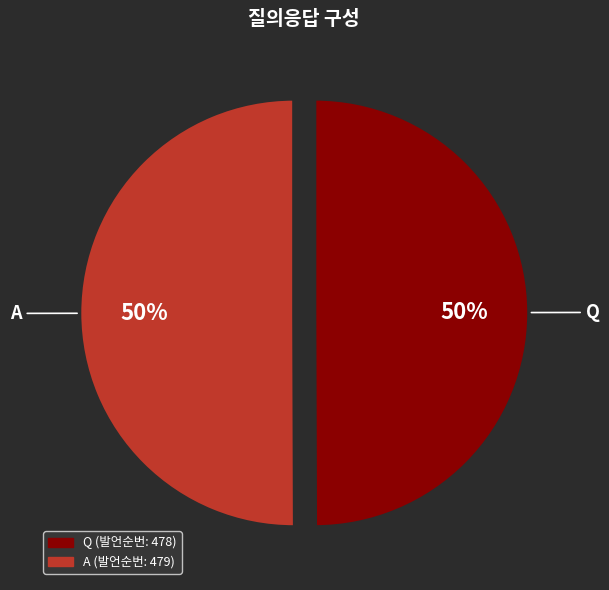

True or false: A accounts for 42% of the total.

False